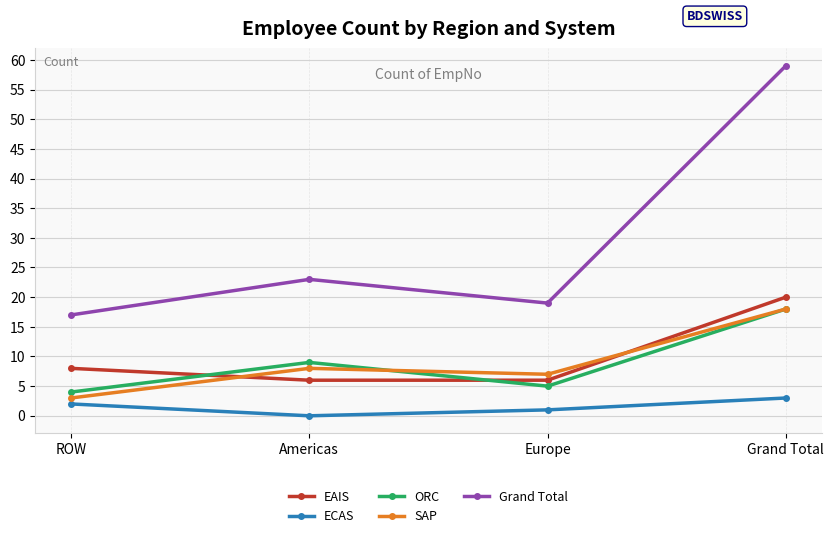

What is the highest value of the SAP series?

18